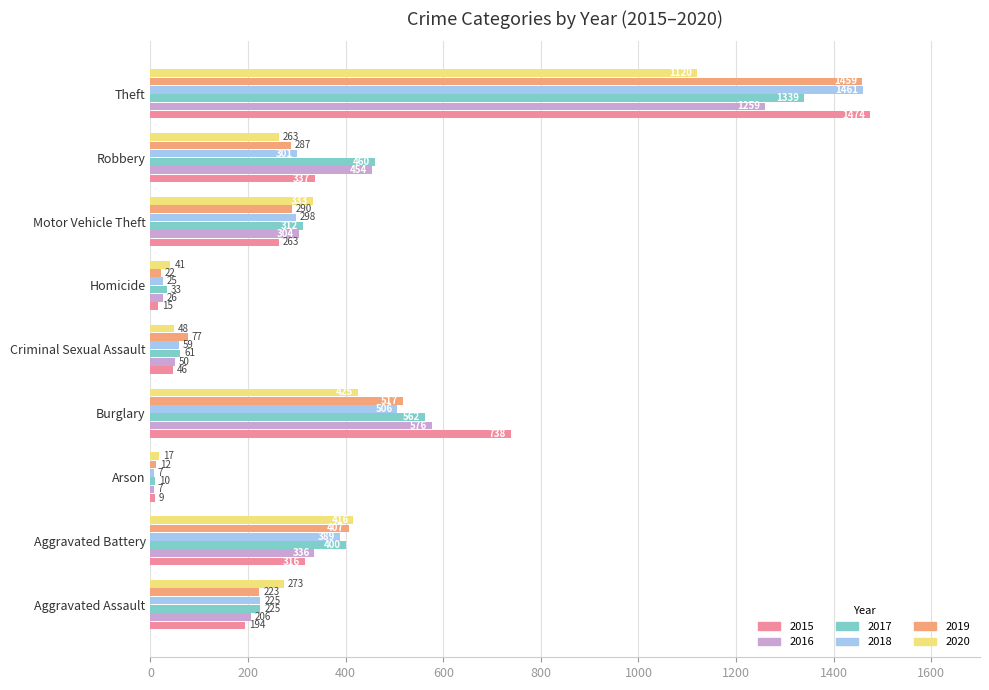

The value of 2016 at Motor Vehicle Theft is 476. True or false?

False